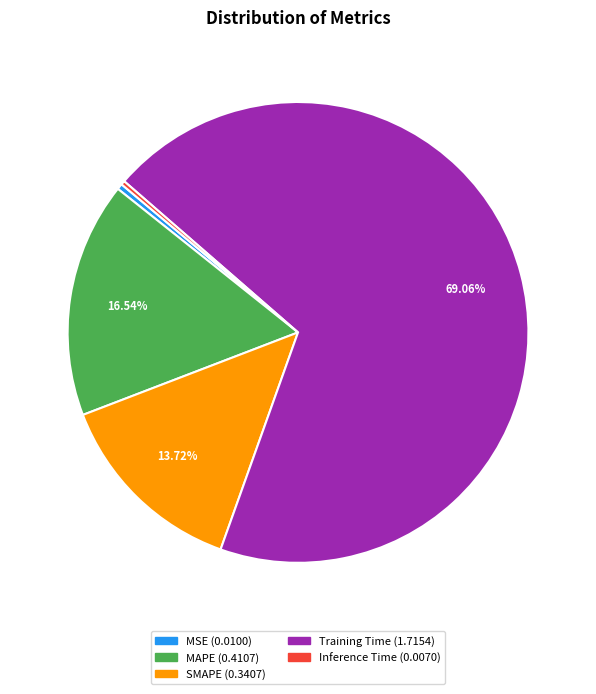

Do Training Time and MAPE together represent more than half of the pie?

Yes